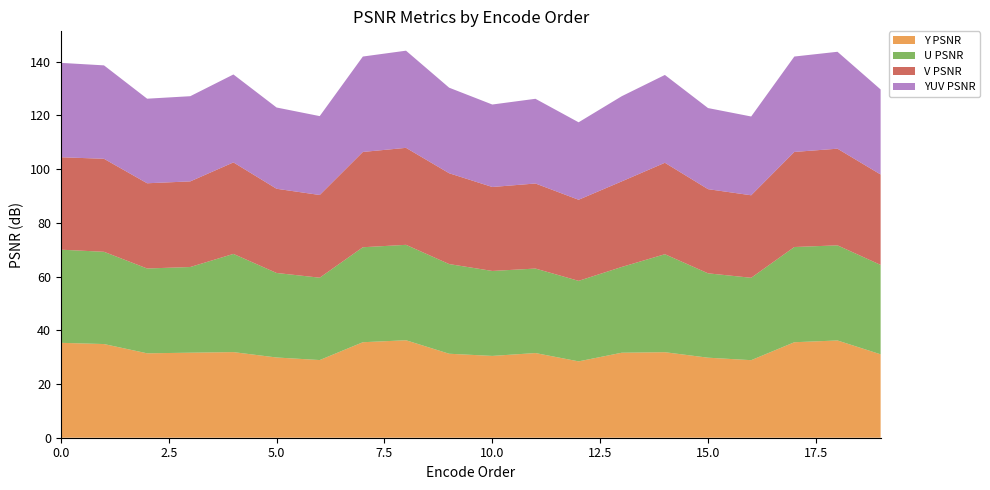

Reading left to right, what are all the values shown in this chart?

Y PSNR: 0=35.3	1=34.9	2=31.4	3=31.7	4=31.9	5=29.9	6=28.9	7=35.5	8=36.3	9=31.3	10=30.4	11=31.5	12=28.4	13=31.6	14=31.8	15=29.8	16=28.9	17=35.5	18=36.2	19=31.0
U PSNR: 0=34.7	1=34.3	2=31.6	3=31.9	4=36.6	5=31.5	6=30.7	7=35.4	8=35.5	9=33.4	10=31.6	11=31.4	12=30.0	13=31.9	14=36.5	15=31.4	16=30.7	17=35.4	18=35.4	19=33.3
V PSNR: 0=34.4	1=34.6	2=31.7	3=31.9	4=34.1	5=31.3	6=30.8	7=35.5	8=36.1	9=33.8	10=31.2	11=31.7	12=30.2	13=31.9	14=34.0	15=31.3	16=30.7	17=35.4	18=36.0	19=33.7
YUV PSNR: 0=35.1	1=34.8	2=31.5	3=31.7	4=32.7	5=30.2	6=29.4	7=35.5	8=36.2	9=31.8	10=30.7	11=31.5	12=28.8	13=31.7	14=32.7	15=30.2	16=29.3	17=35.5	18=36.1	19=31.7